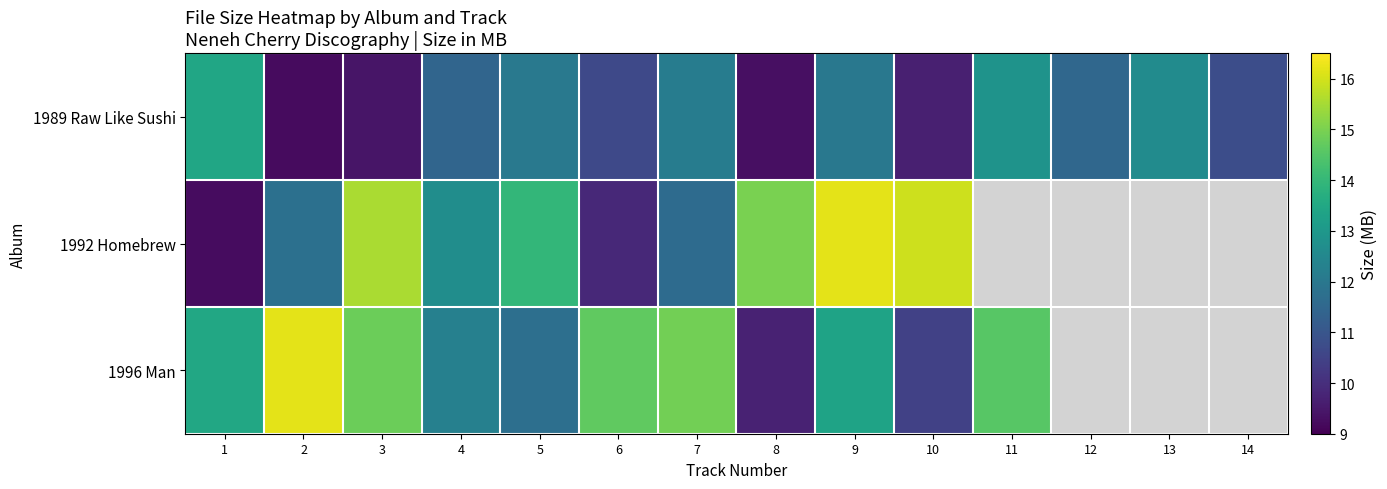

Where does the 1996 Man series first go above 14?

2